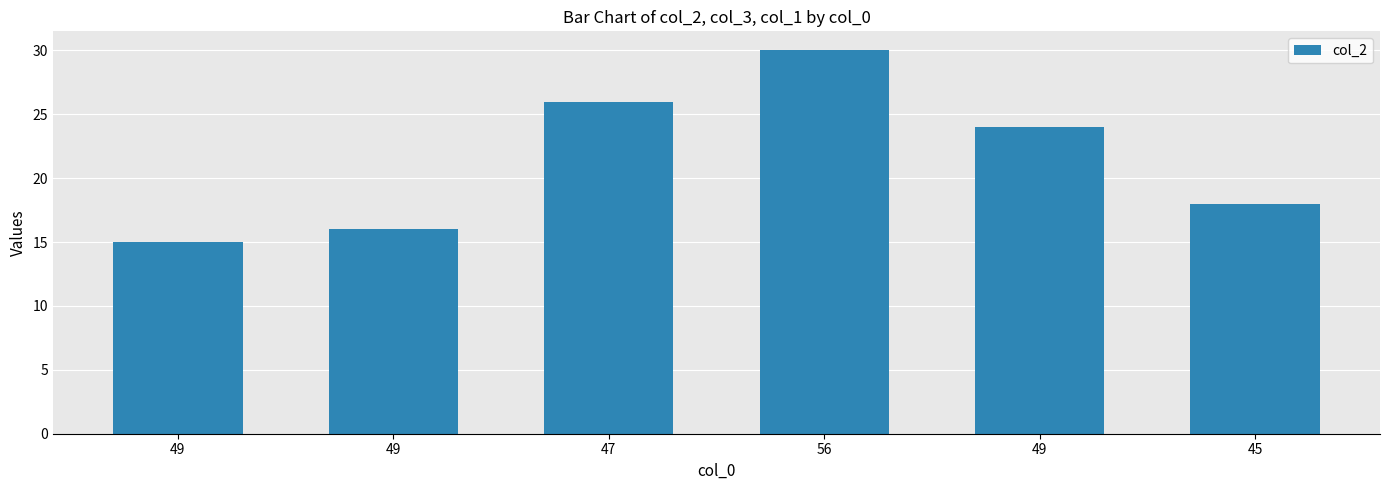

Are the bars horizontal?

No